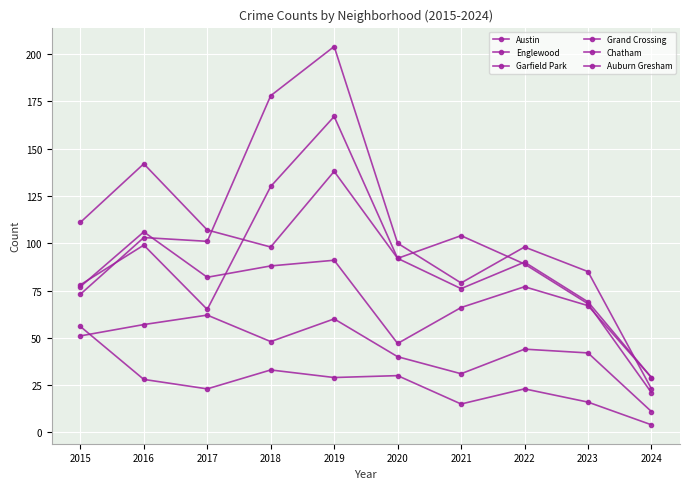

How many data points does each series have?

10